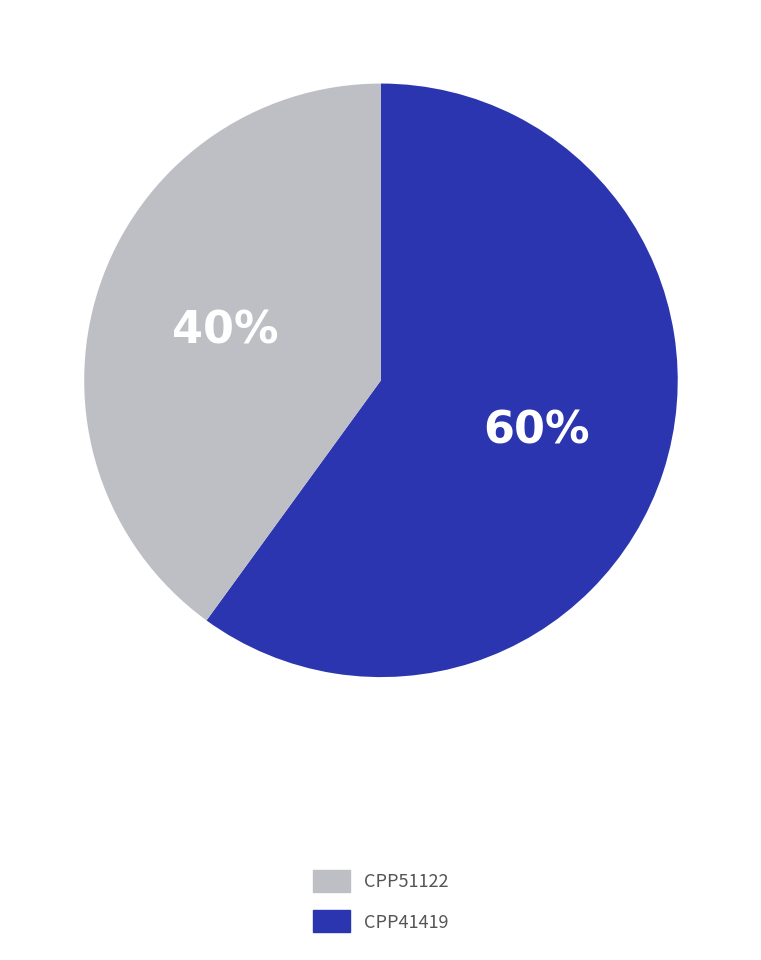

Is there any slice that represents more than half of the pie?

Yes